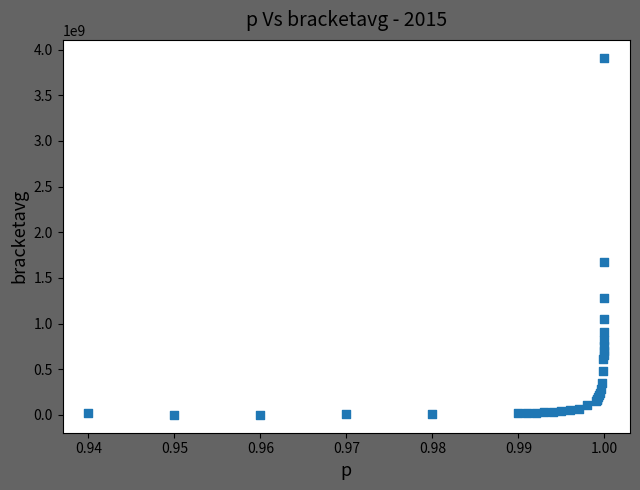

What Y value in the scatter plot is closest to 1956023475?

1676932608.0